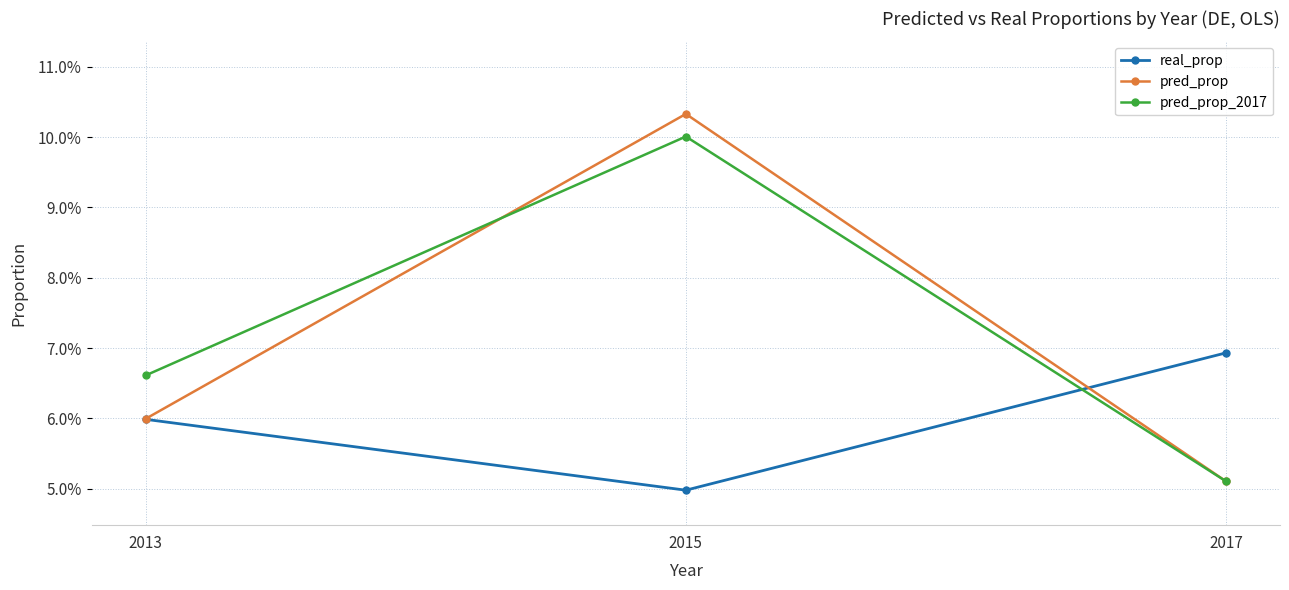

At how many categories does at least one series exceed 0?

3